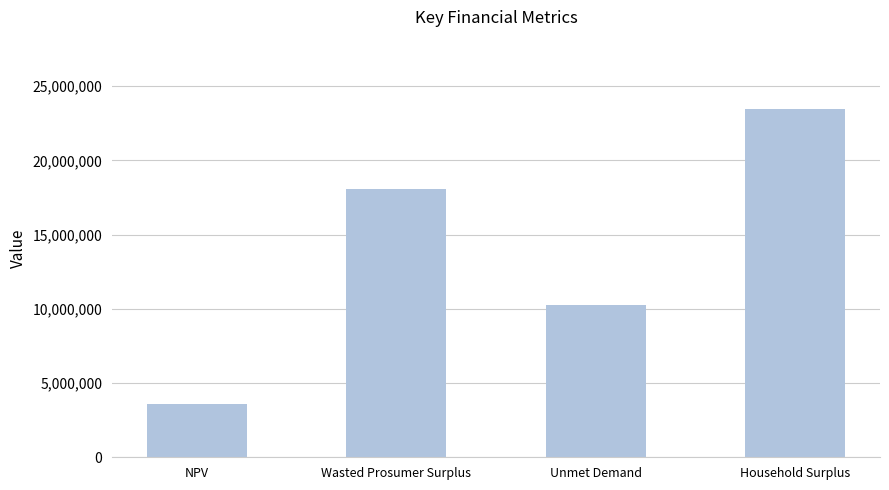

What is the label of the 4th bar from the right?

NPV